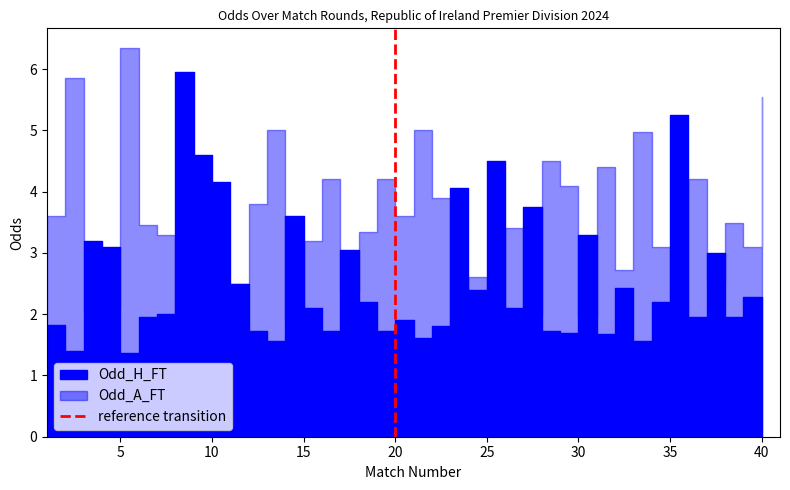

The value at 20 is 0. True or false?

False